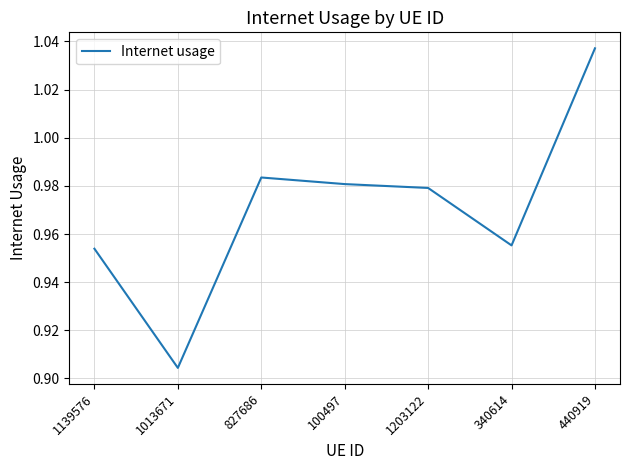

Which label corresponds to the largest value in the chart?

440919